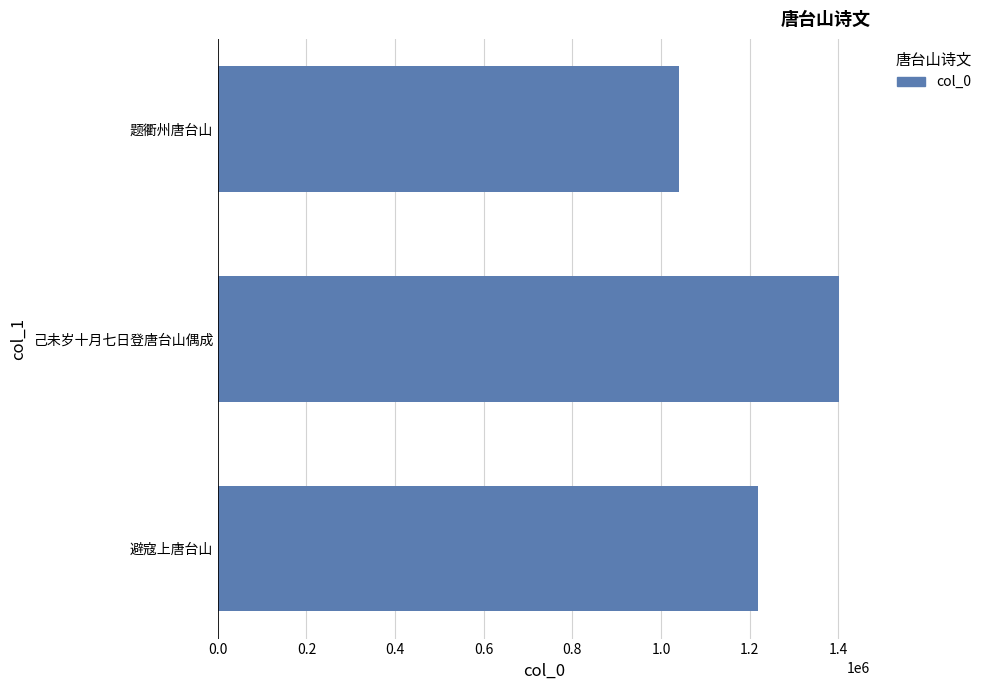

How many categories are shown in the chart?

3